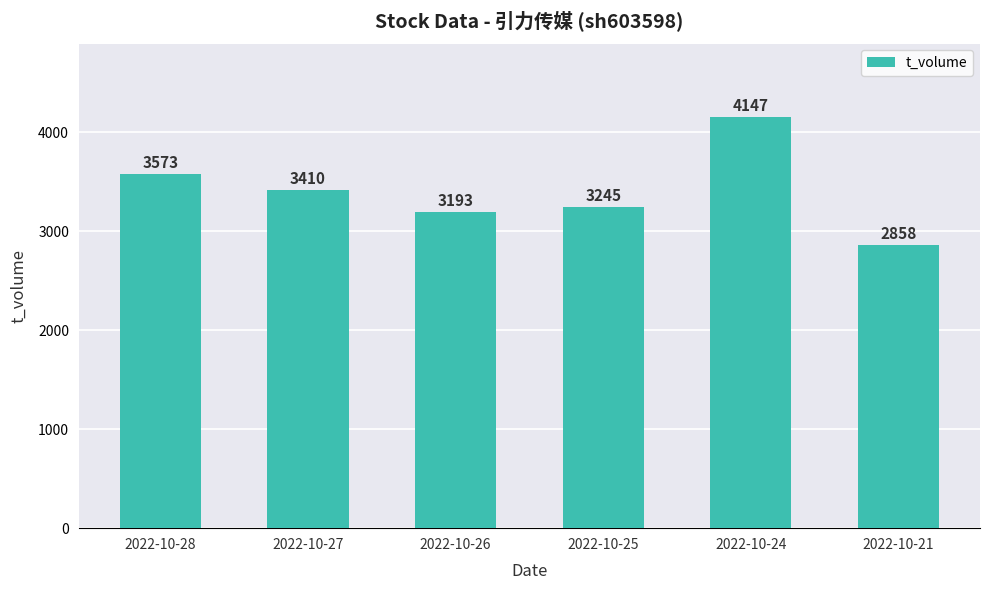

At which label does the data first exceed 3410?

2022-10-28